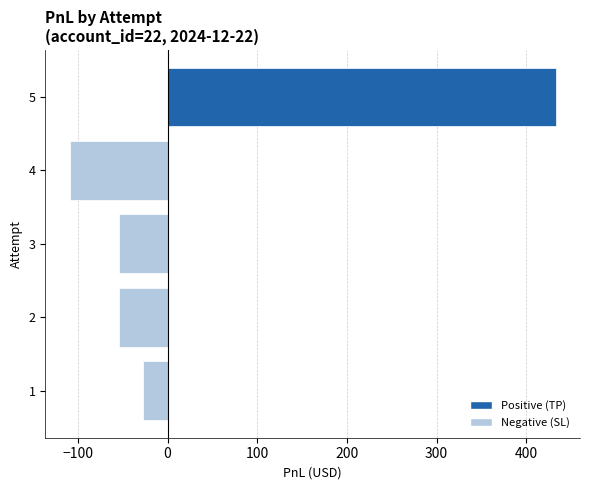

Is it true that the value at 3 is -86.6?

False